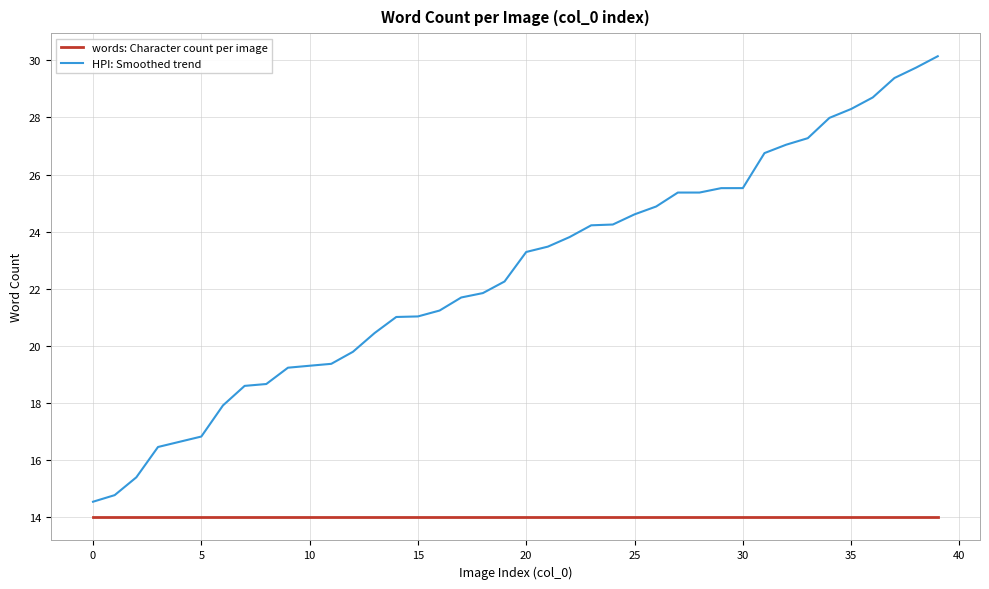

List the series in order of their overall mean, lowest first.

words: Character count per image, HPI: Smoothed trend